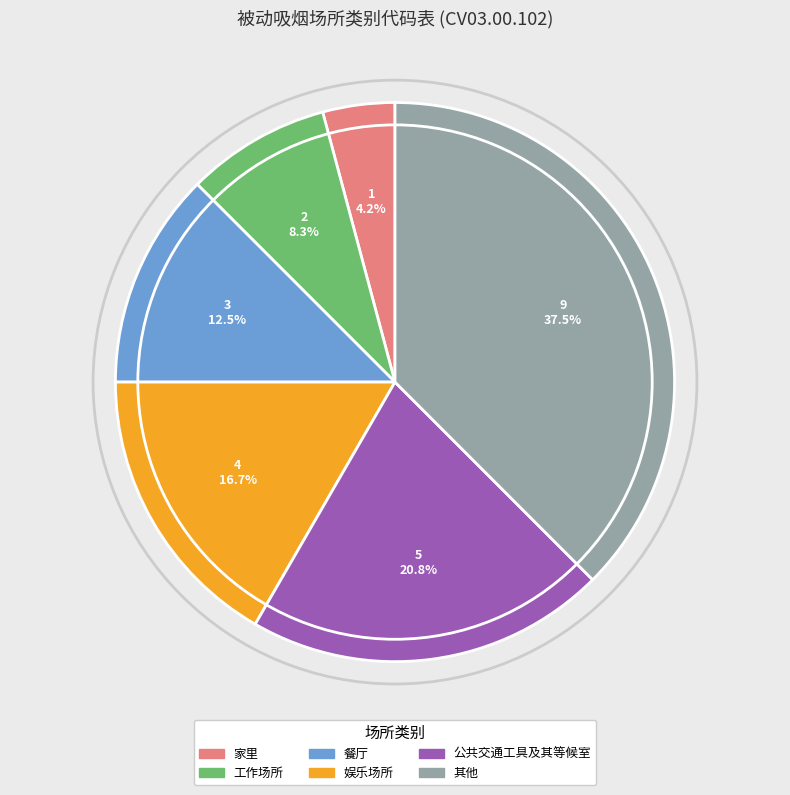

Which category has the biggest portion of the pie?

其他